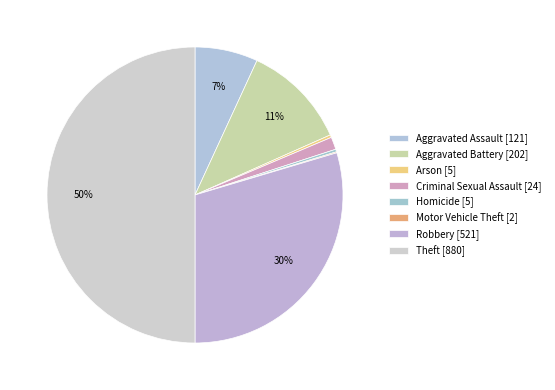

To the nearest percent, what percentage of the pie is Criminal Sexual Assault?

1%